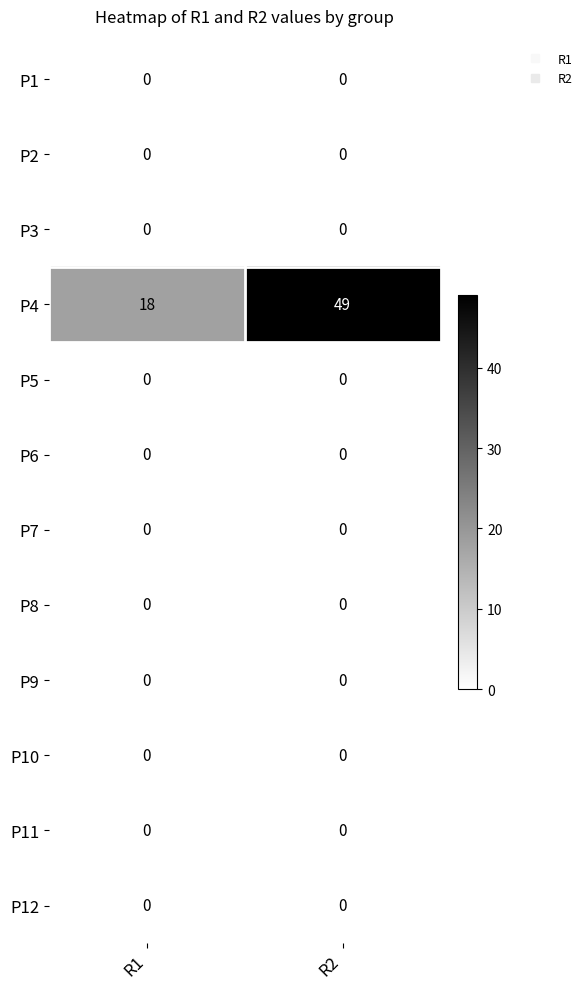

Which series has the largest total across all categories?

P4